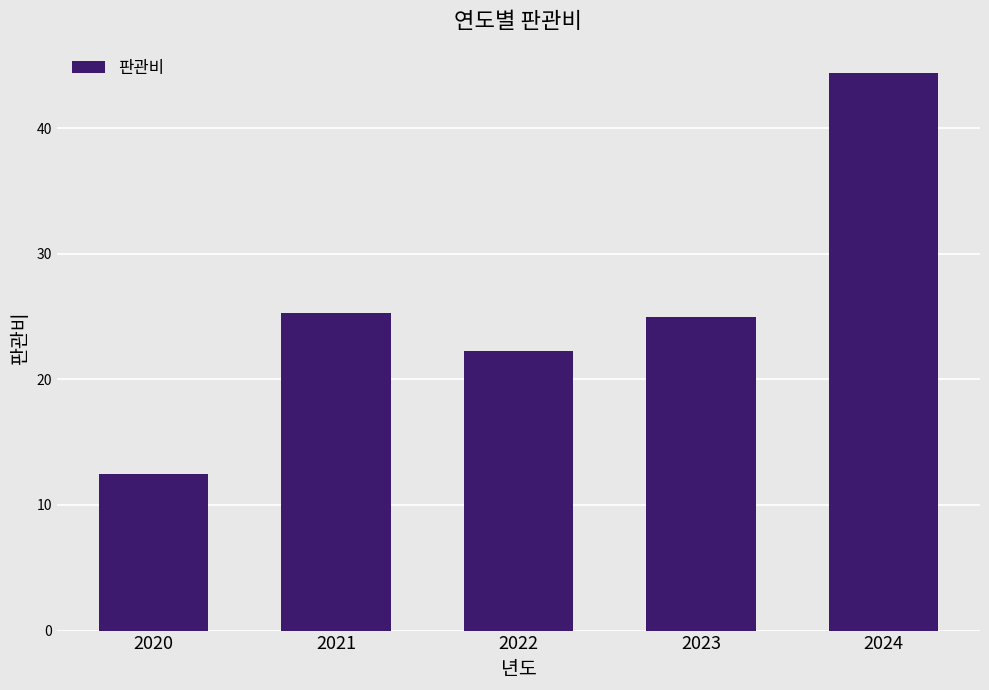

What is the average value?

25.9